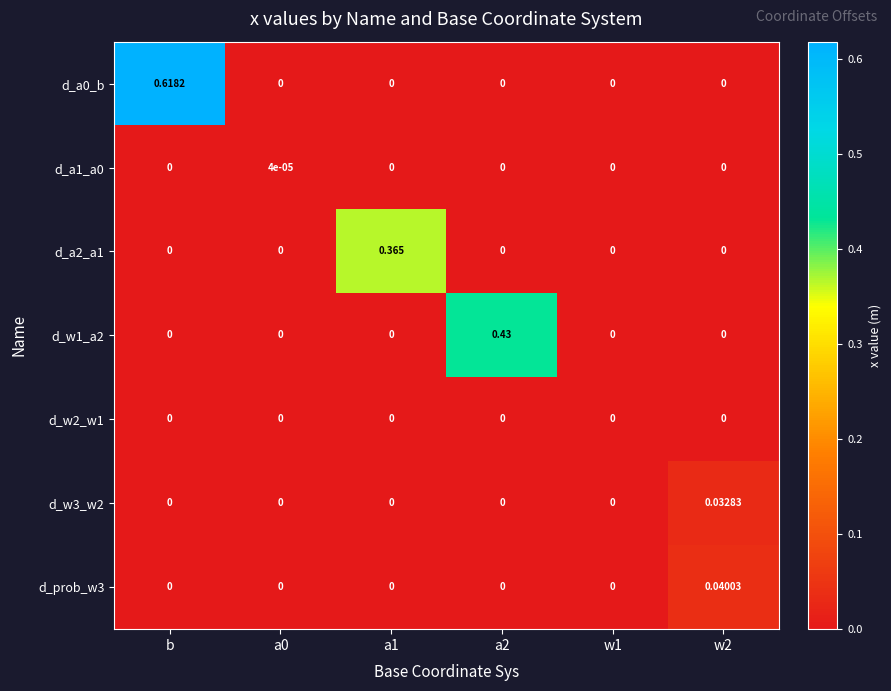

At which category is the sum across all series the highest?

b